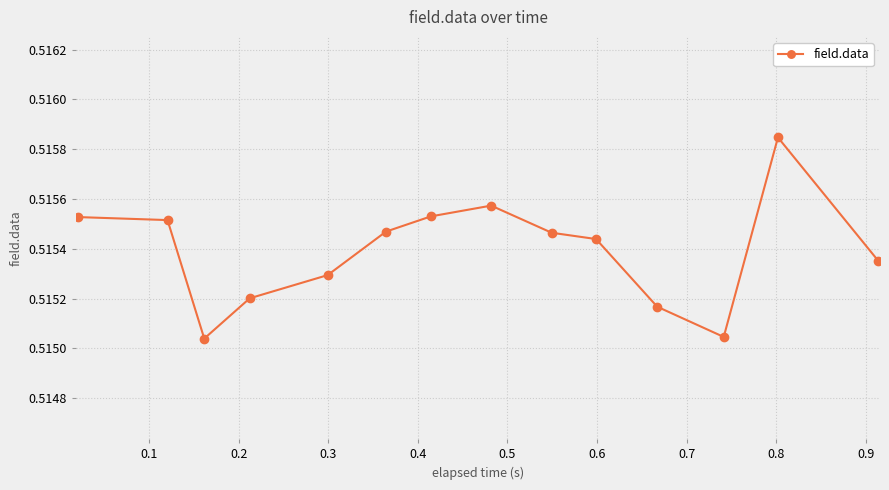

How many interior local valleys (lower than both neighbors) does the data have?

2